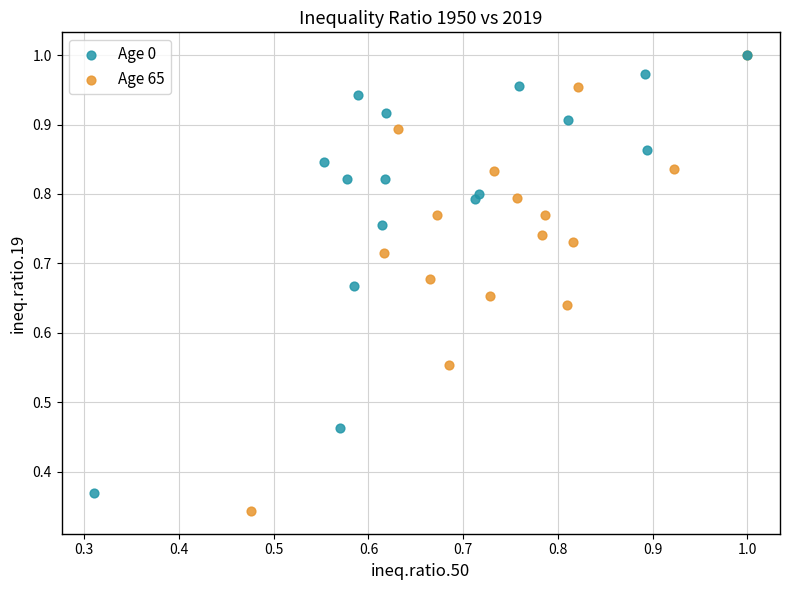

Which series has the largest Y range (max minus min)?

Age 65